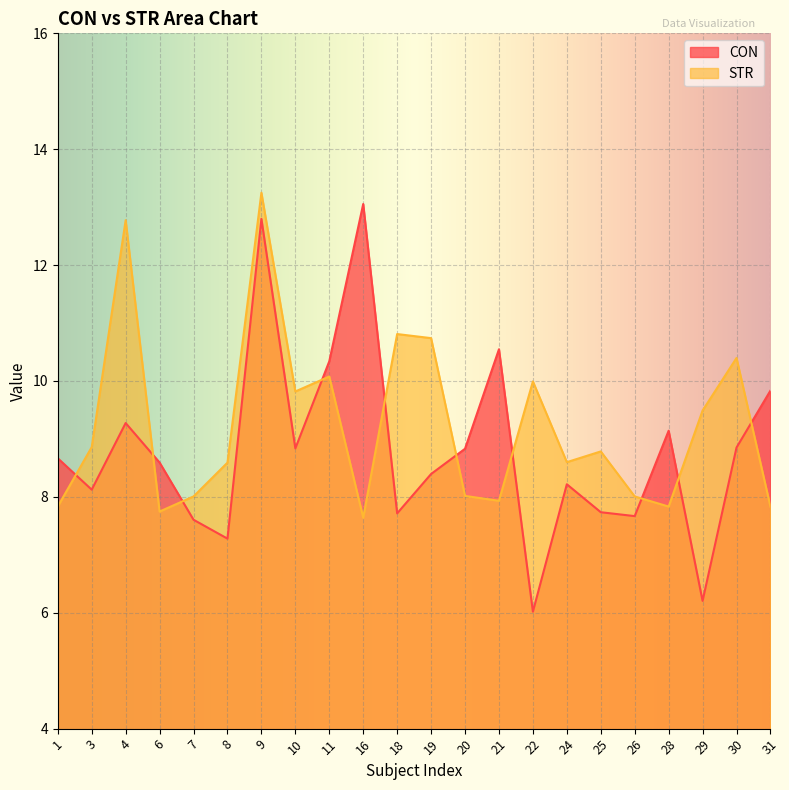

Which series has the largest range (max minus min)?

CON